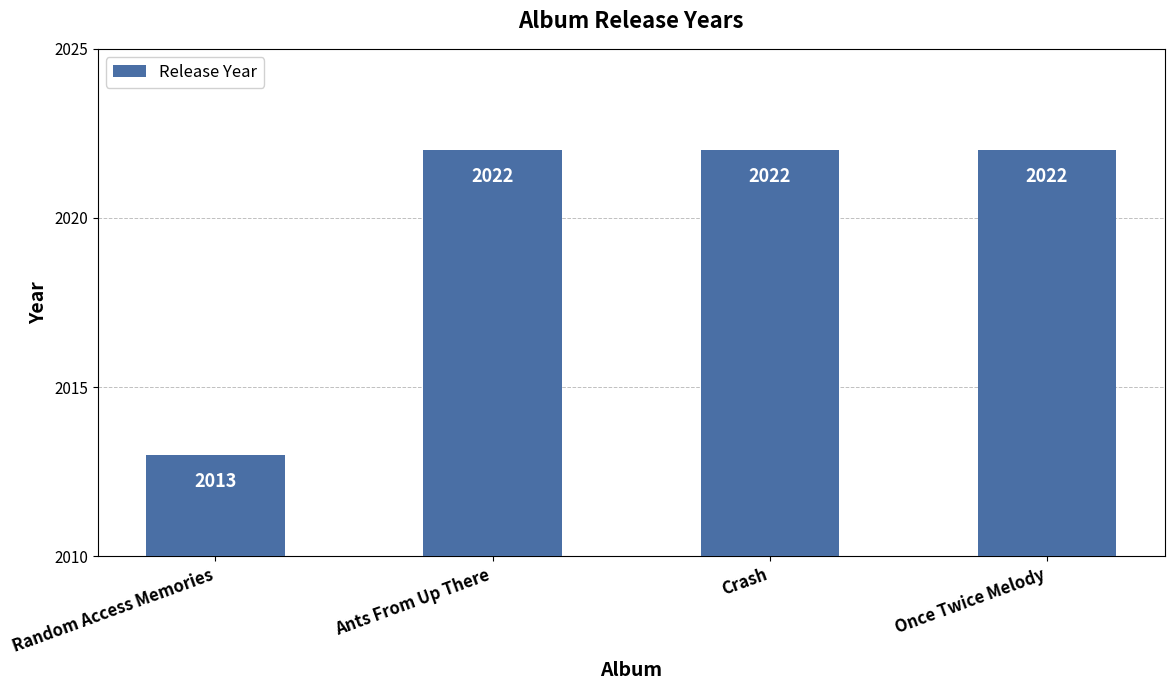

How many values are between 2022 and 2023?

3